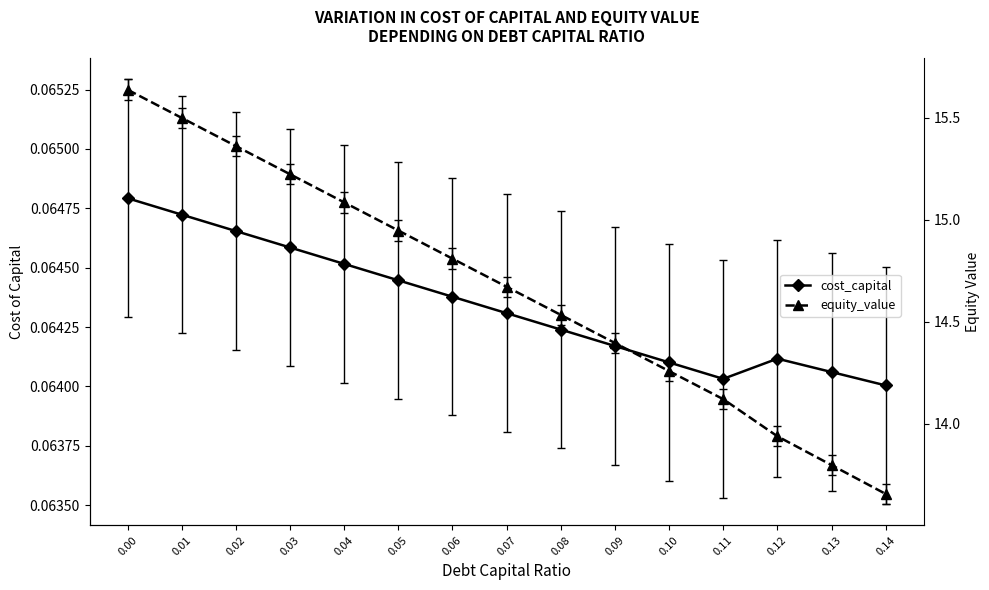

Reading right to left, list all the values displayed in this chart.

cost_capital: 0.14=0.1	0.13=0.1	0.12=0.1	0.11=0.1	0.10=0.1	0.09=0.1	0.08=0.1	0.07=0.1	0.06=0.1	0.05=0.1	0.04=0.1	0.03=0.1	0.02=0.1	0.01=0.1	0.00=0.1
equity_value: 0.14=13.7	0.13=13.8	0.12=13.9	0.11=14.1	0.10=14.3	0.09=14.4	0.08=14.5	0.07=14.7	0.06=14.8	0.05=14.9	0.04=15.1	0.03=15.2	0.02=15.4	0.01=15.5	0.00=15.6